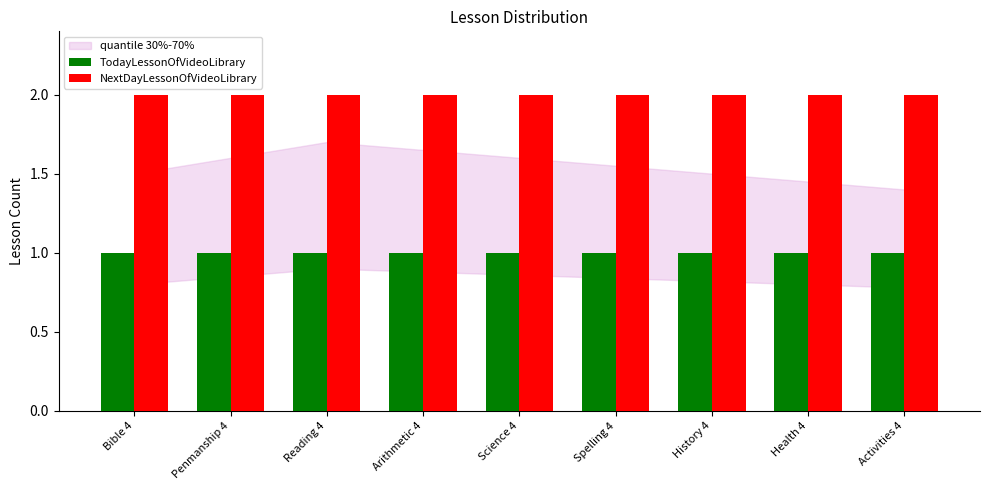

At Penmanship 4, list the series in order from largest to smallest.

NextDayLessonOfVideoLibrary, TodayLessonOfVideoLibrary